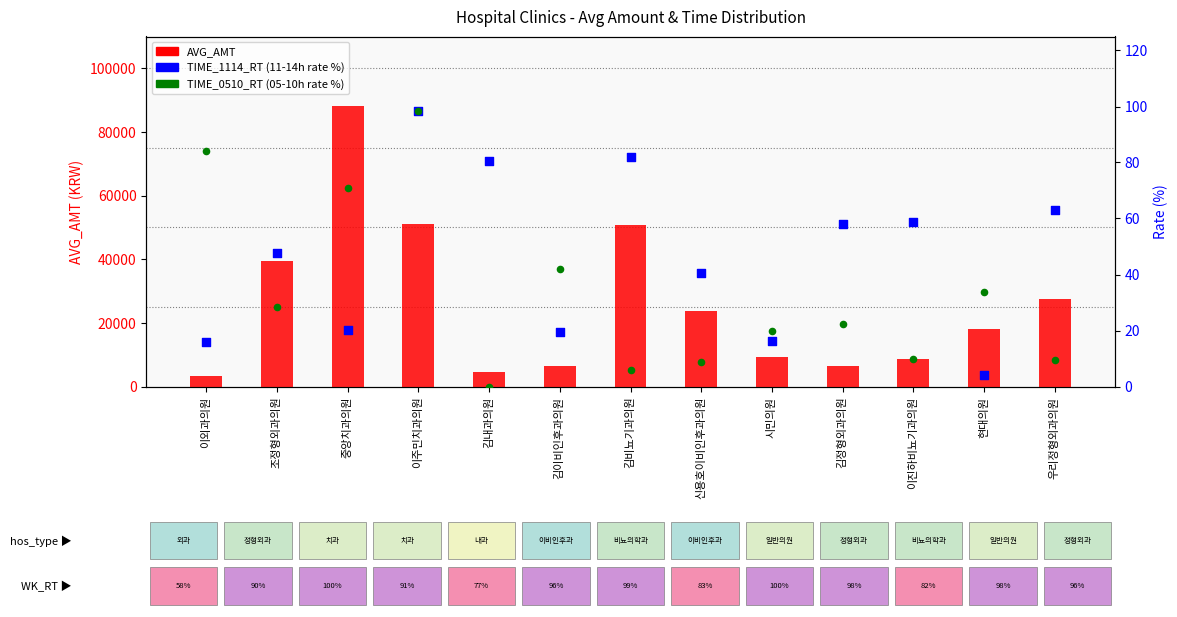

At how many categories does at least one series exceed 10446?

7